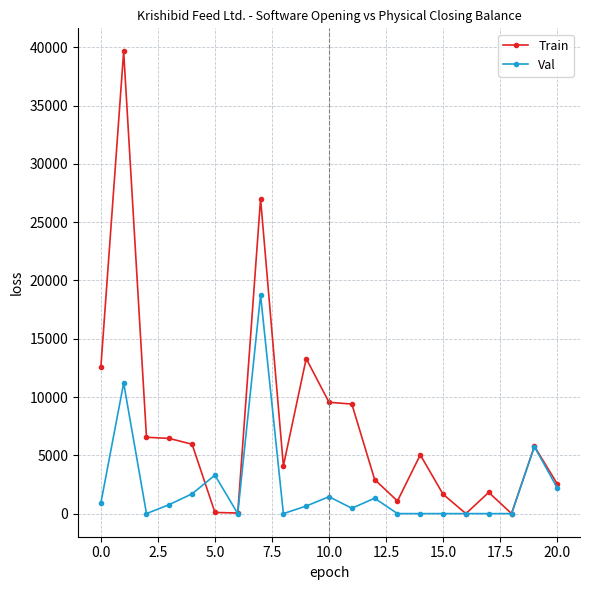

Which series has the largest total across all categories?

Train